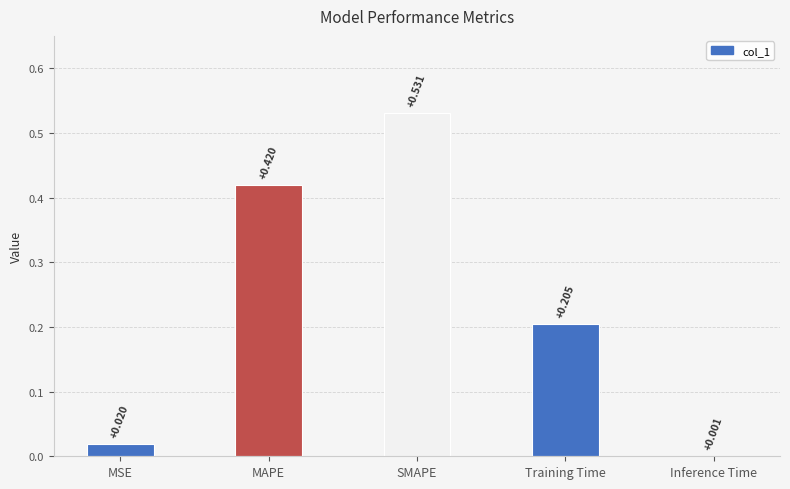

Where is the data nearest to the value 0?

Inference Time